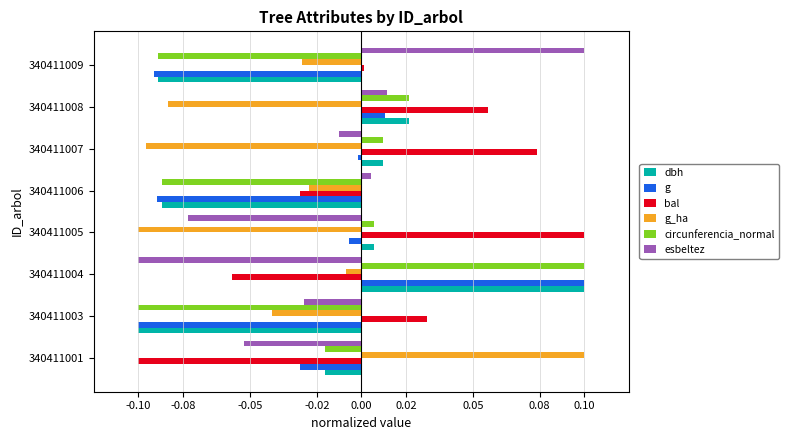

List the labels in order of bal value, largest first.

340411005, 340411007, 340411008, 340411003, 340411009, 340411006, 340411004, 340411001